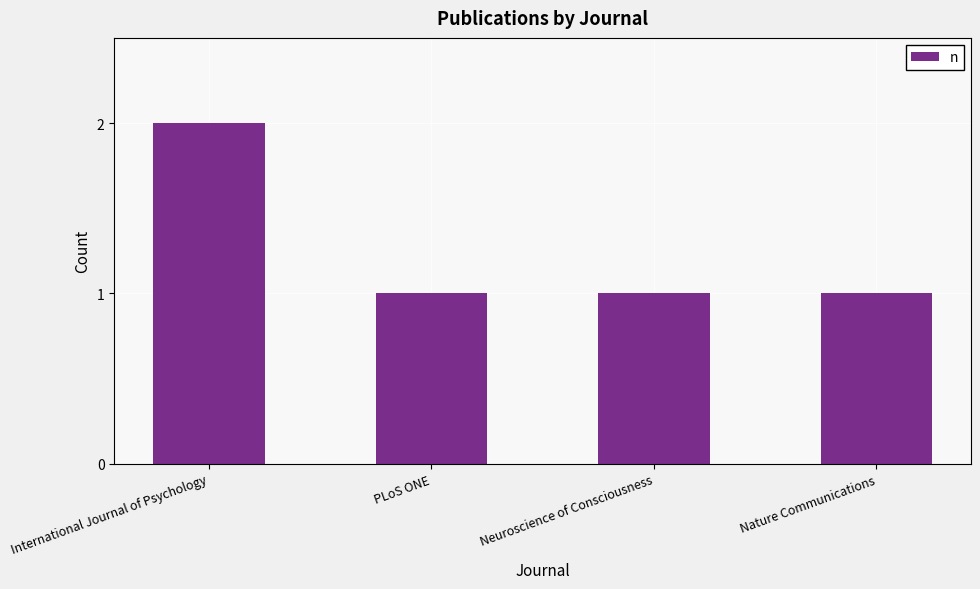

Approximately how many times larger is the value at Neuroscience of Consciousness compared to International Journal of Psychology?

0.5